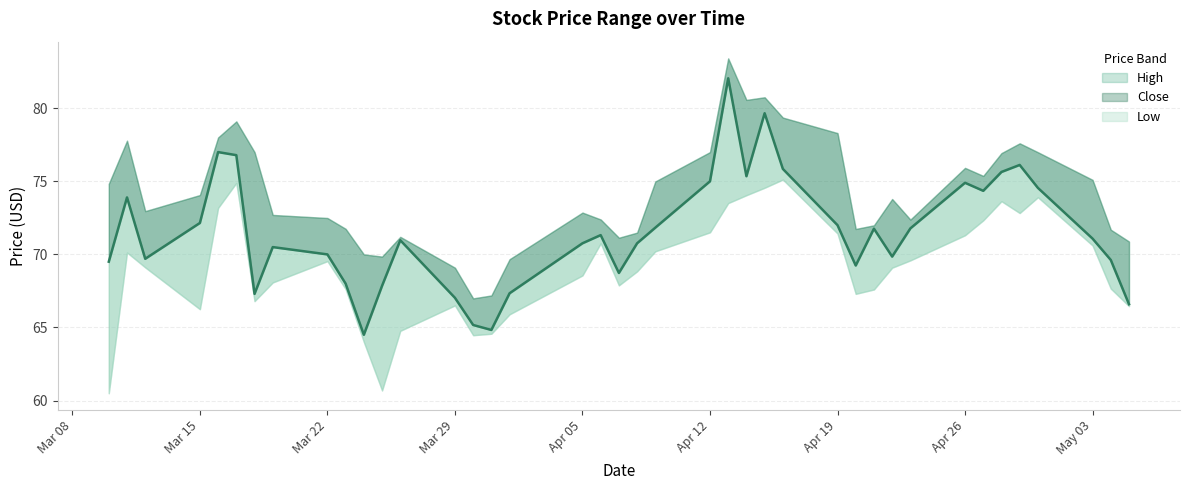

True or false: Close and High cross at least once.

False